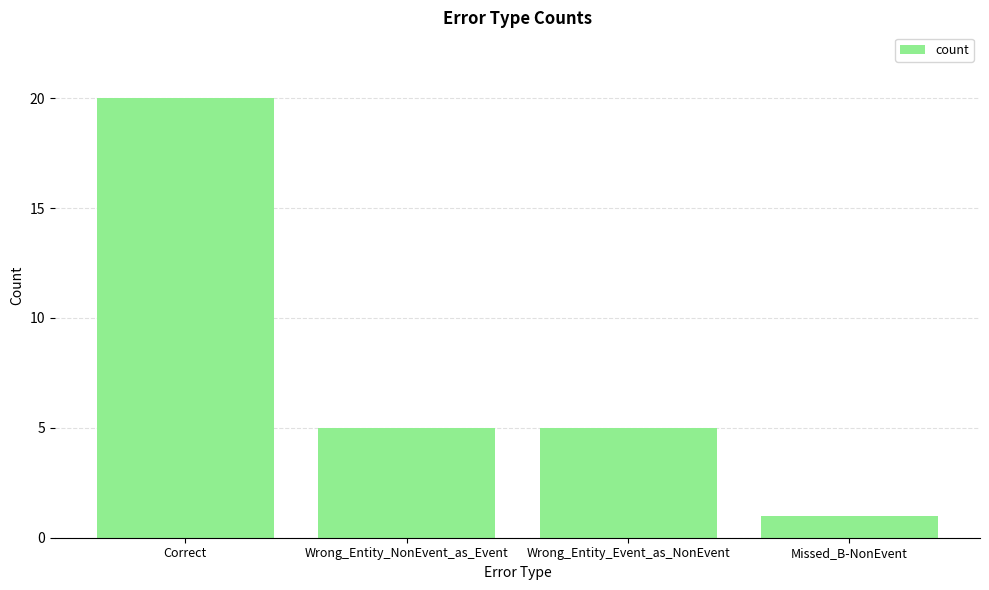

What is the smallest value displayed?

1